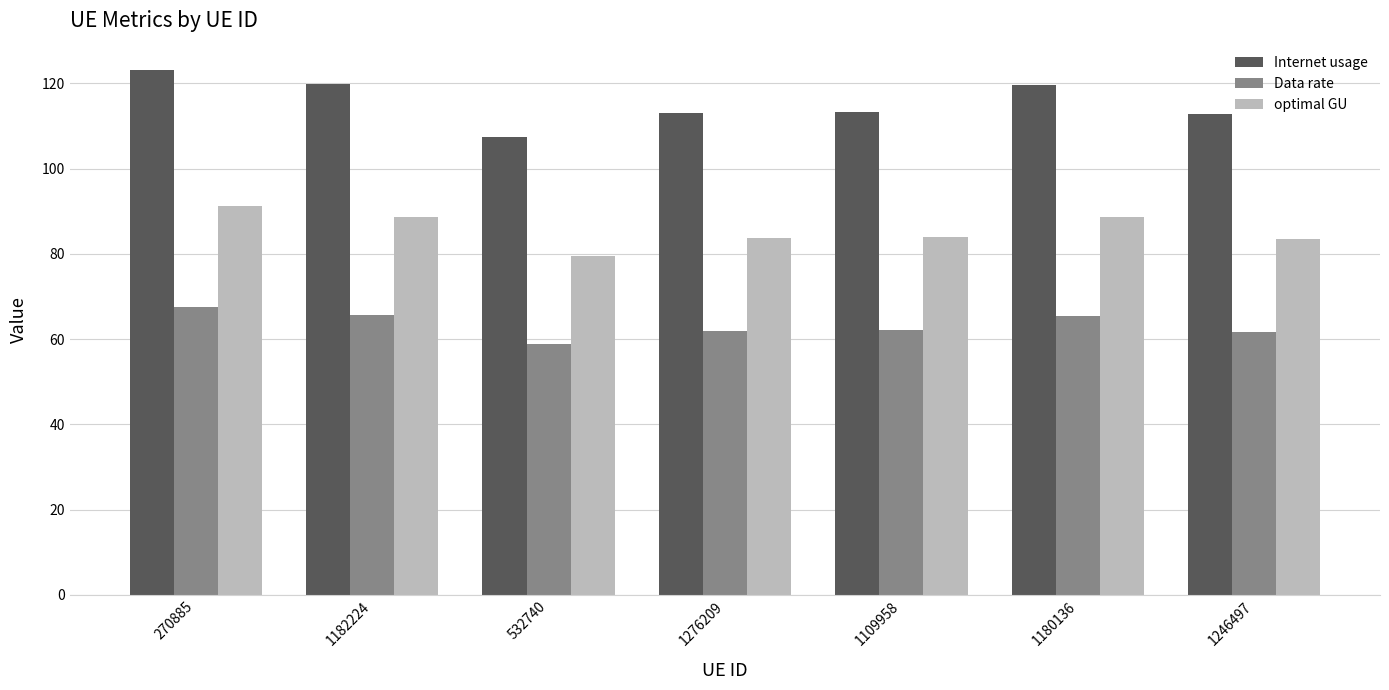

Is it true that optimal GU equals 39.5 at 1276209?

False